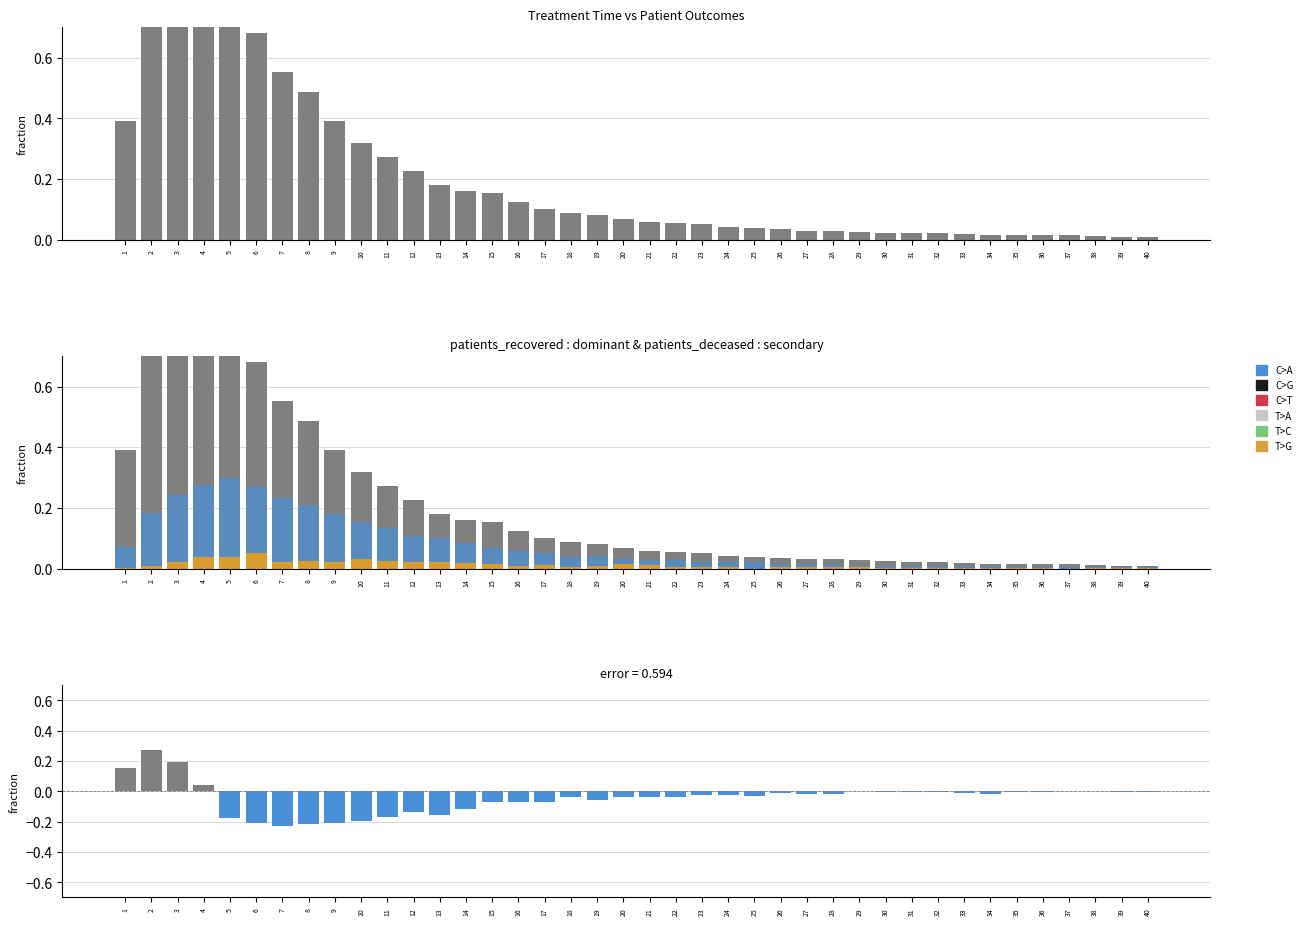

What is the difference between the second highest and minimum values in the positive_diff series?

0.2